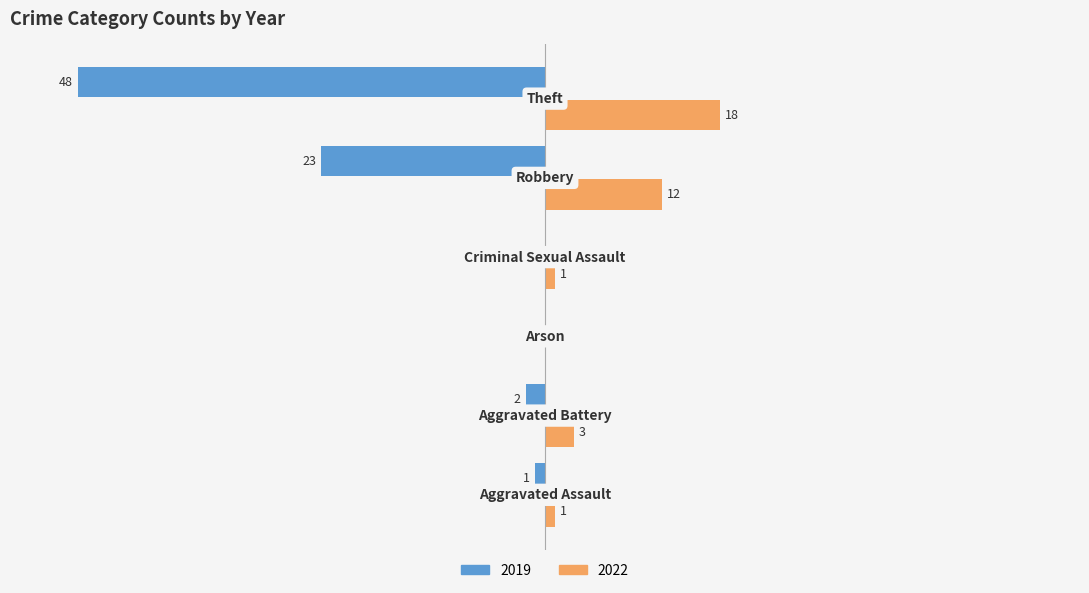

Reading left to right, what are all the values shown in this chart?

2019: -1	-2	0	0	-23	-48
2022: 1	3	0	1	12	18